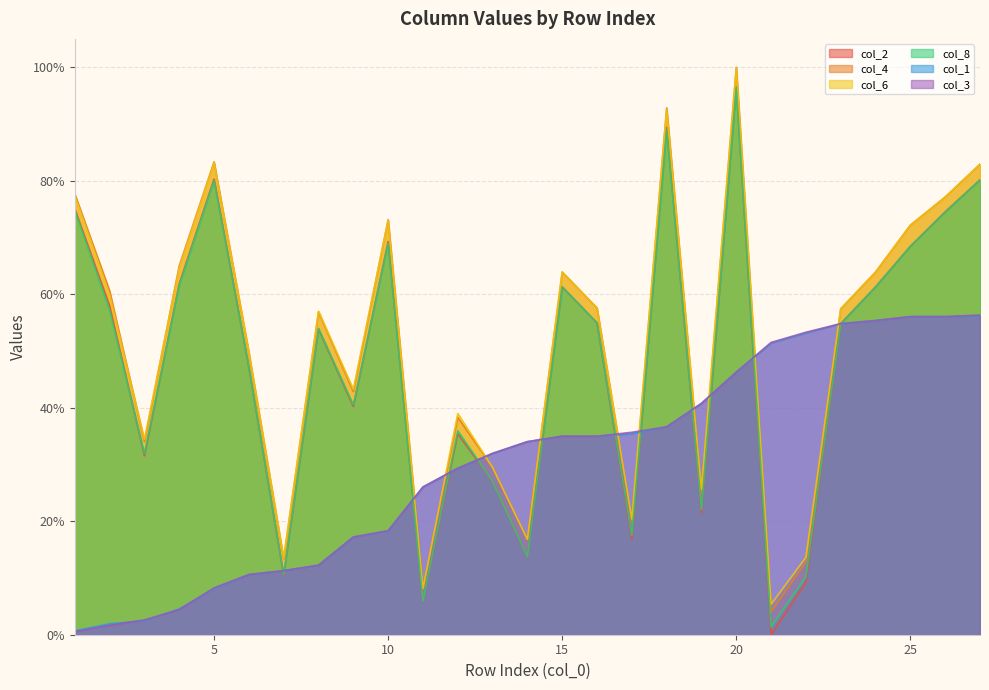

Rank the categories by col_2 value from lowest to highest.

21, 11, 22, 7, 14, 17, 19, 13, 3, 12, 9, 6, 8, 23, 16, 2, 15, 24, 4, 25, 10, 26, 1, 27, 5, 18, 20